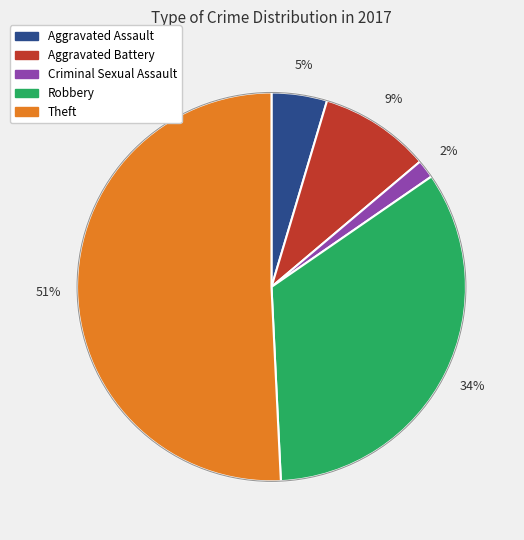

True or false: Theft accounts for 42% of the total.

False